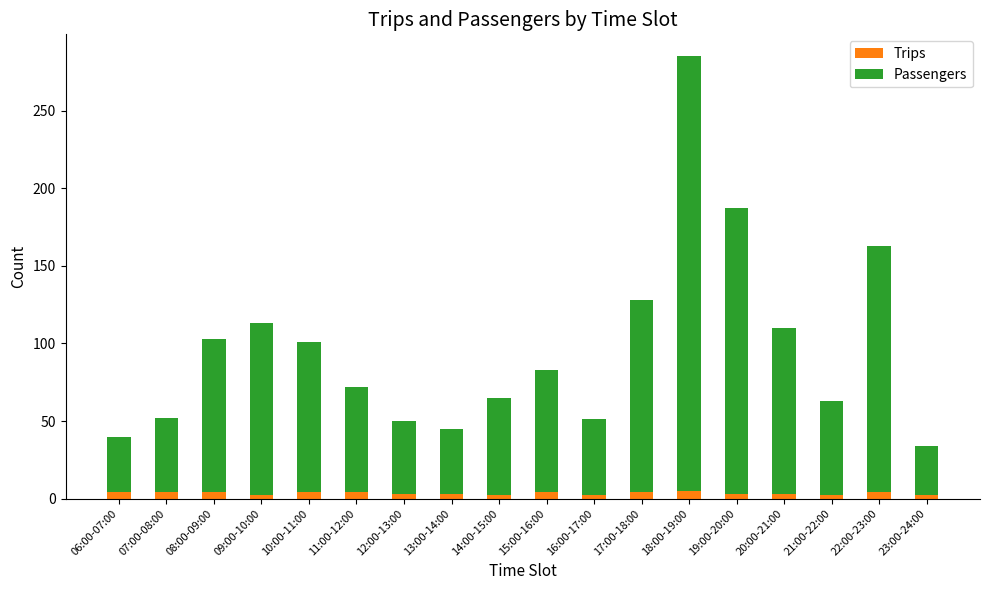

What is the total value across all series at 21:00-22:00?

63